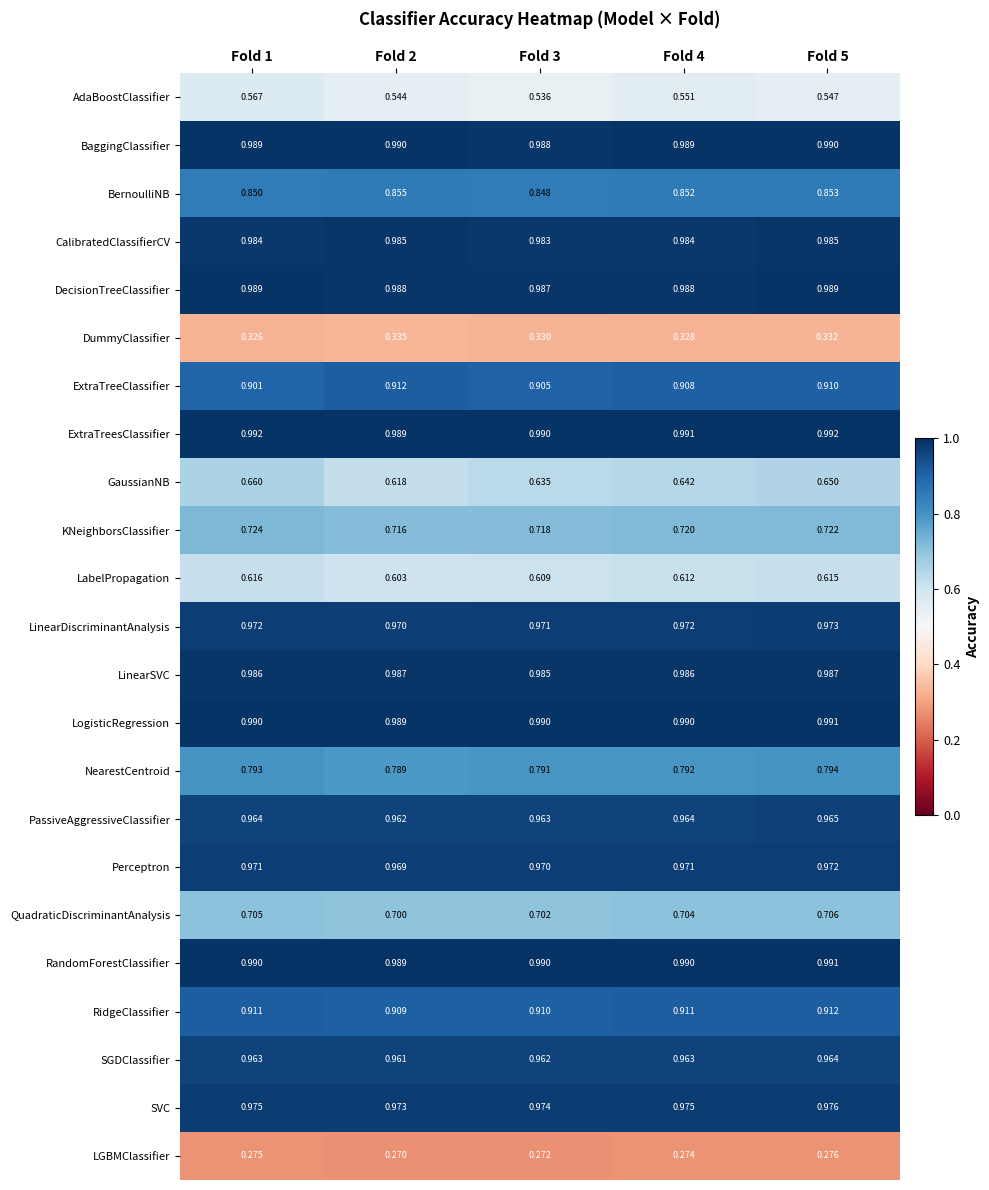

Is the value of LogisticRegression at Fold 1 greater than the value of DummyClassifier at Fold 2?

Yes